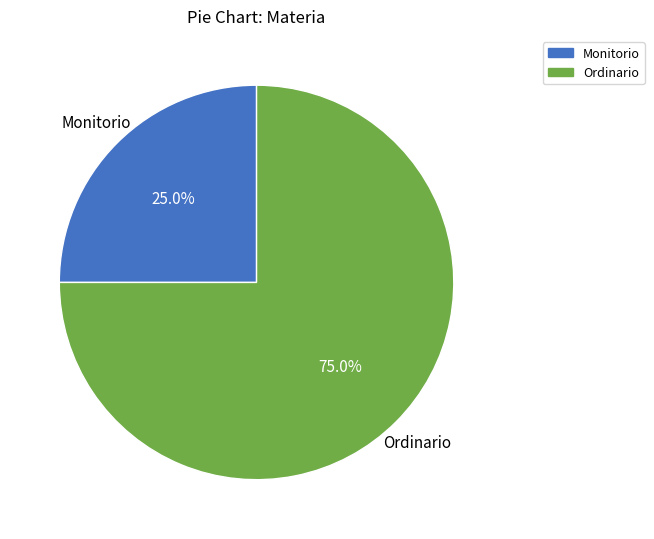

What is the total percentage of Ordinario and Monitorio?

100.0%